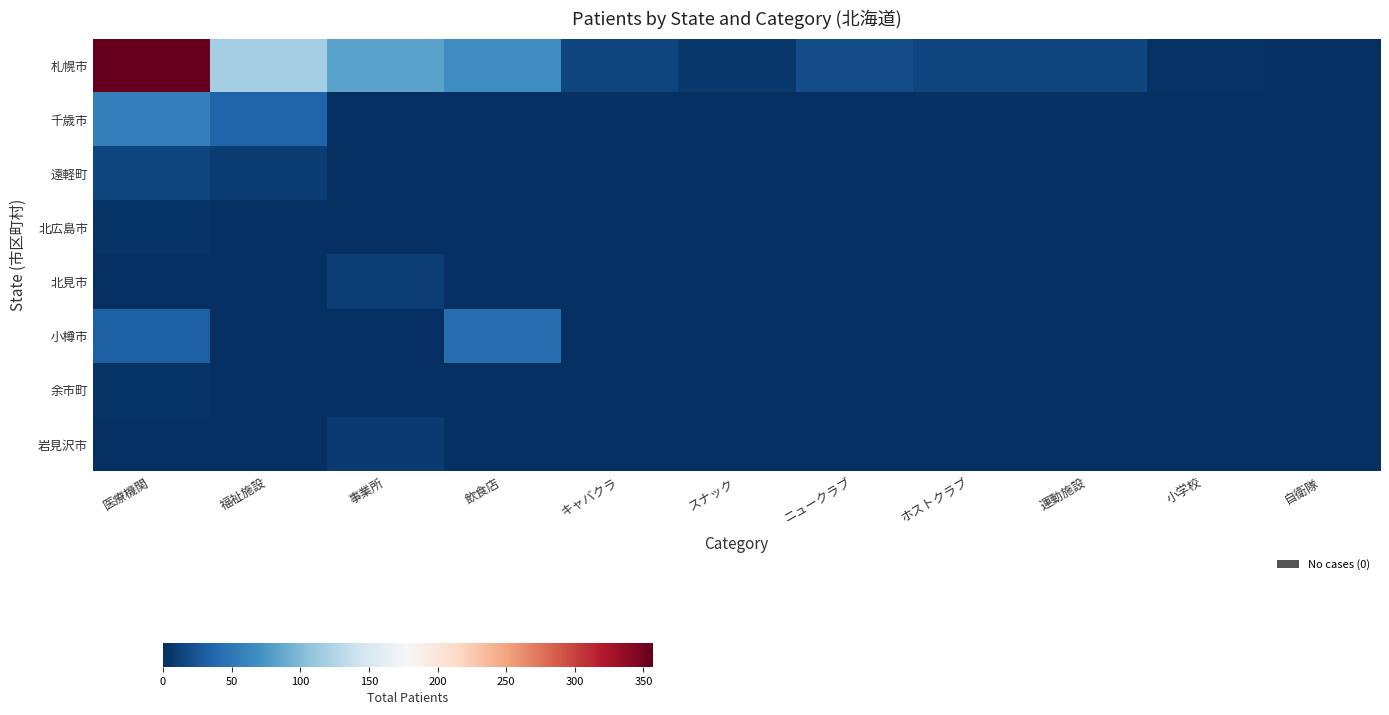

Which series has the largest range (max minus min)?

札幌市